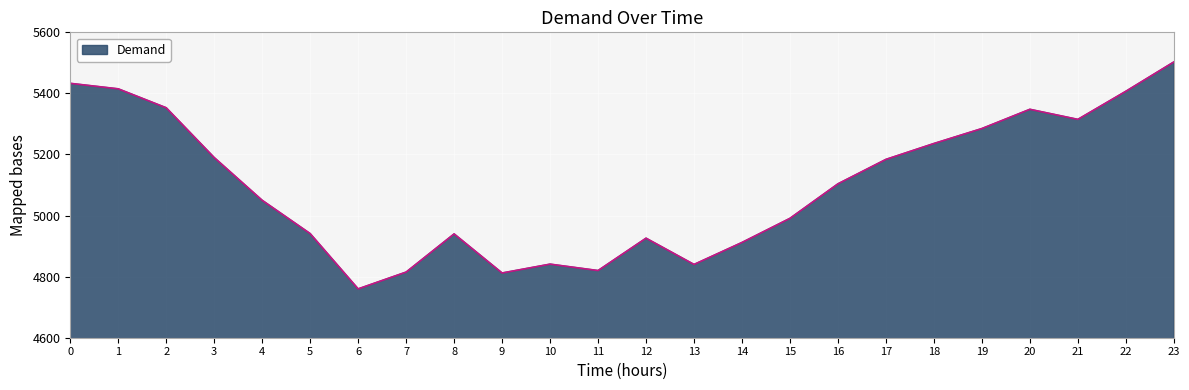

What is the maximum value shown in the chart?

5503